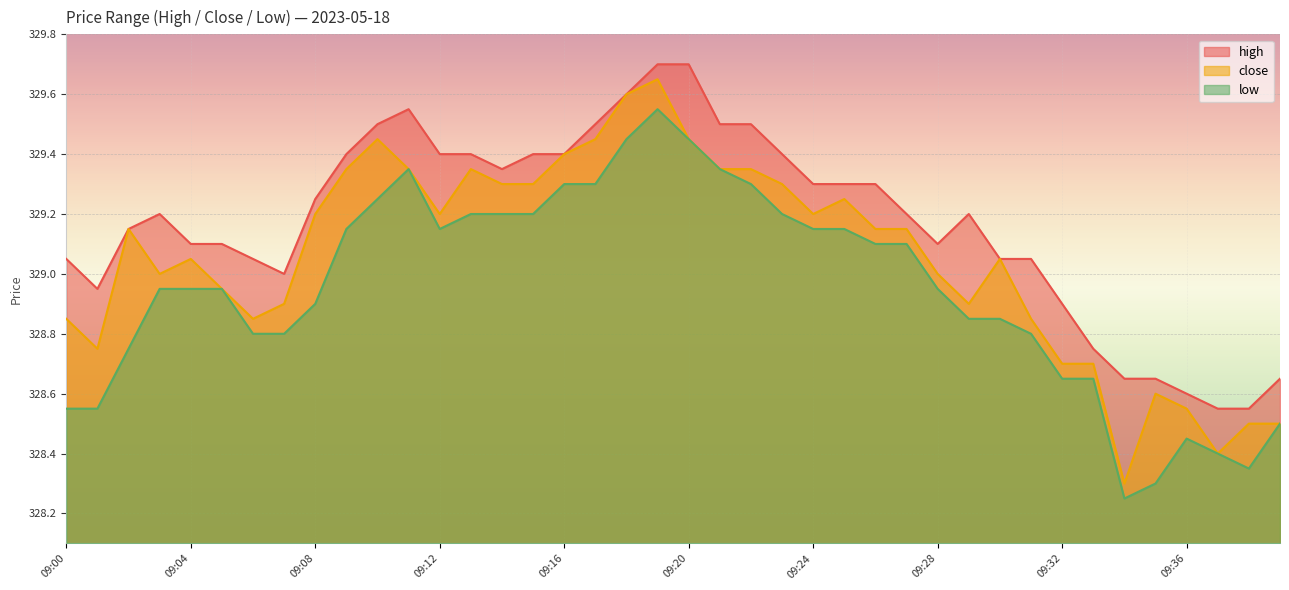

True or false: high and close cross at least once.

False